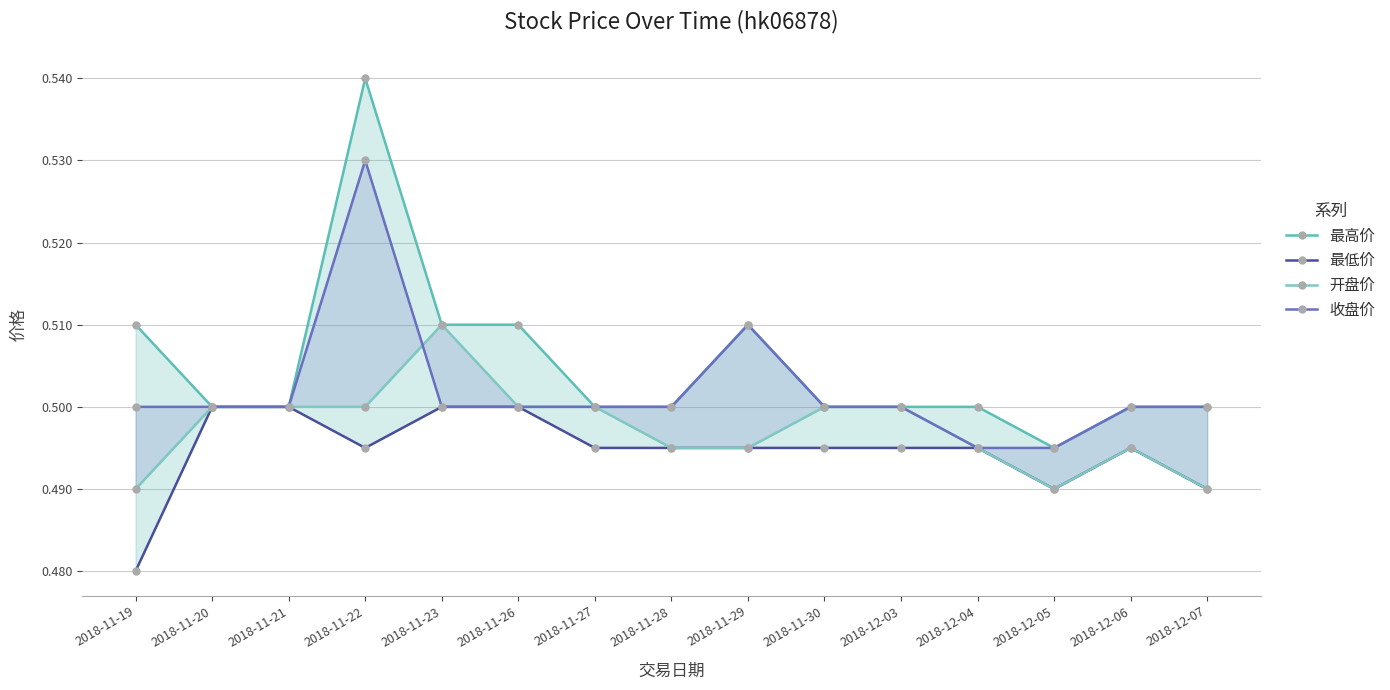

True or false: 最高价 and 收盘价 intersect in this chart.

False